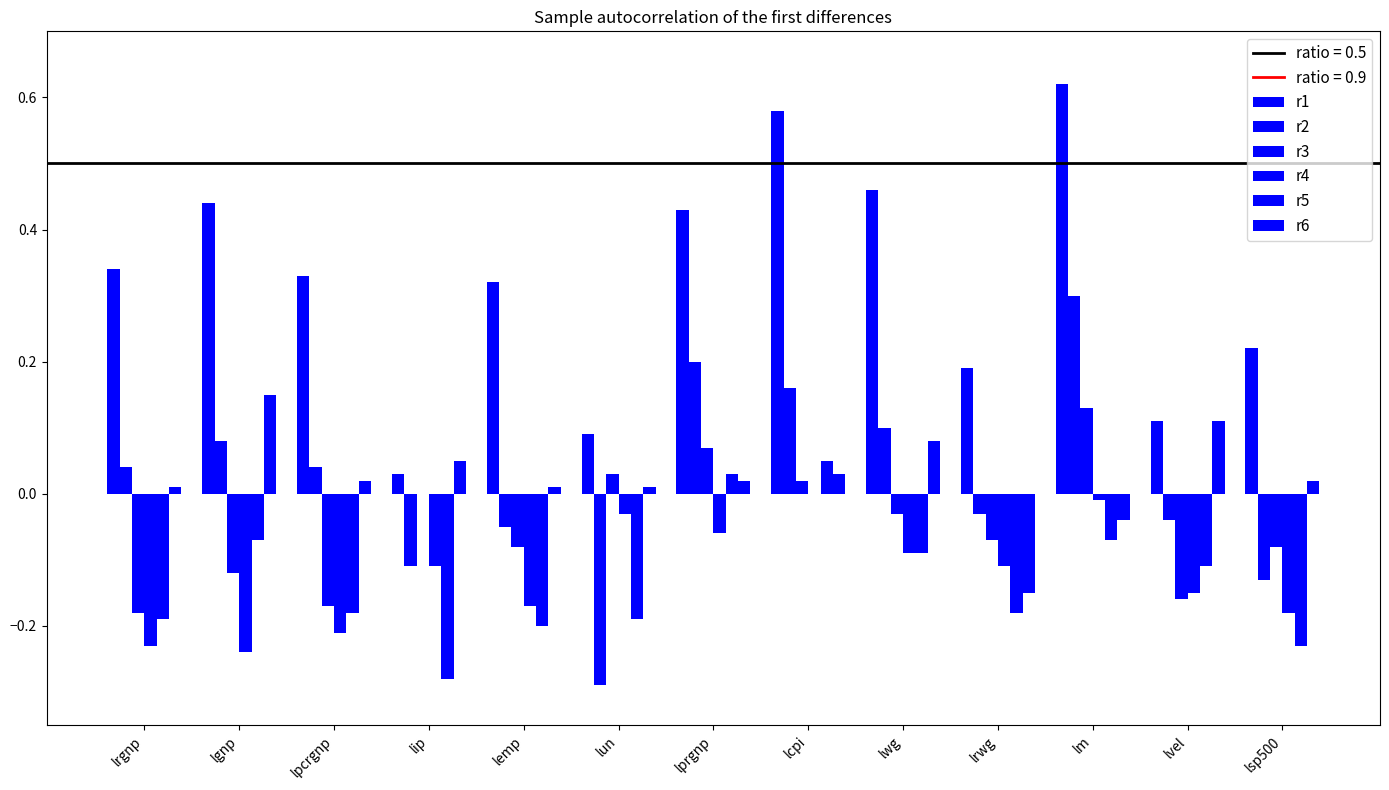

Are the bars horizontal?

No